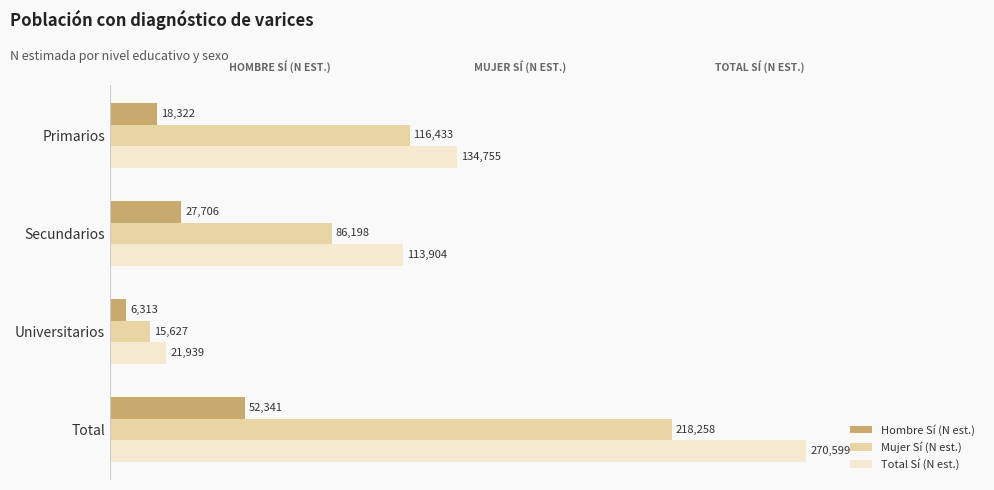

Which series has the widest spread of values?

Total Sí (N est.)